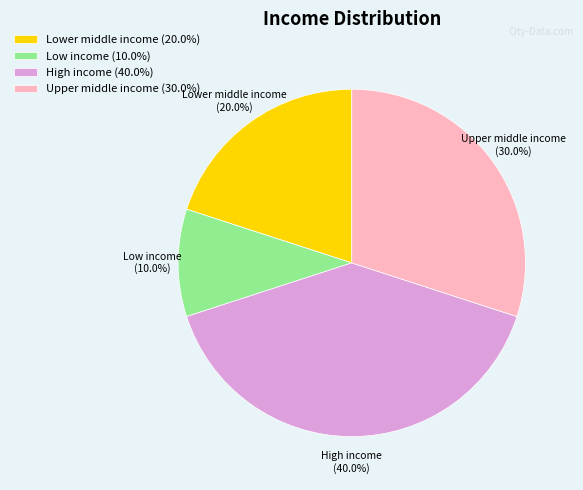

Does Upper middle income account for over 50% of the chart?

No